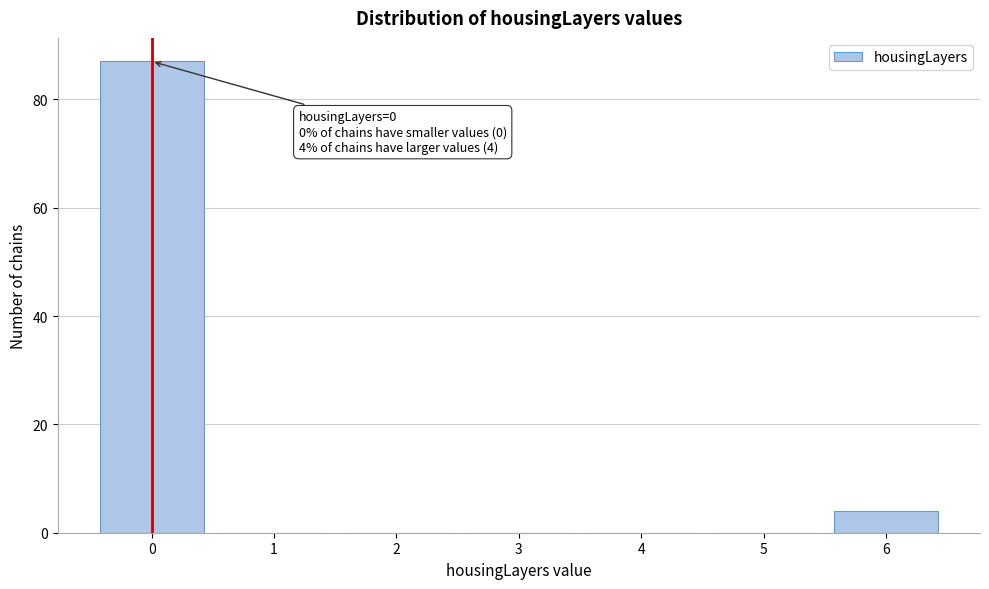

Which range on the x-axis has the tallest bar?

-0.5 to 0.5